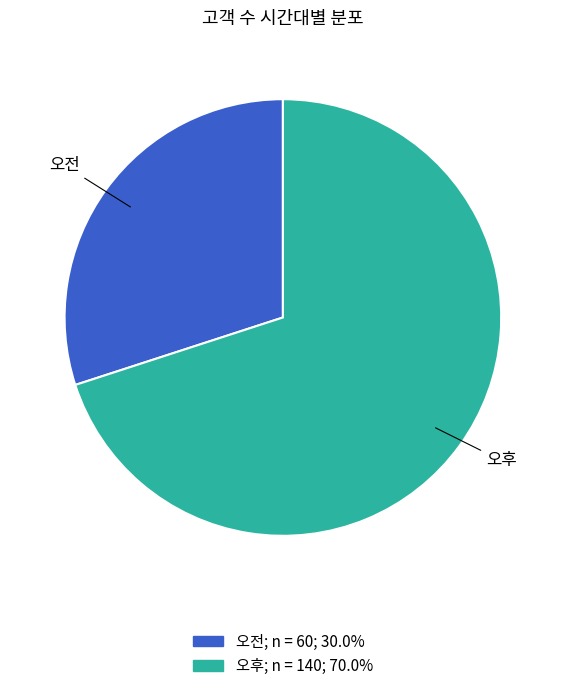

Which category has the biggest portion of the pie?

오후